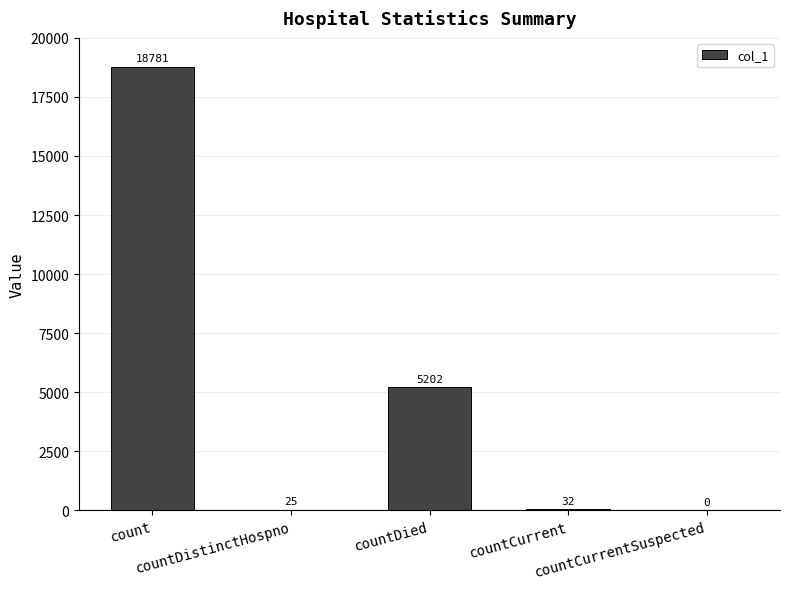

What is the greatest value displayed?

18781